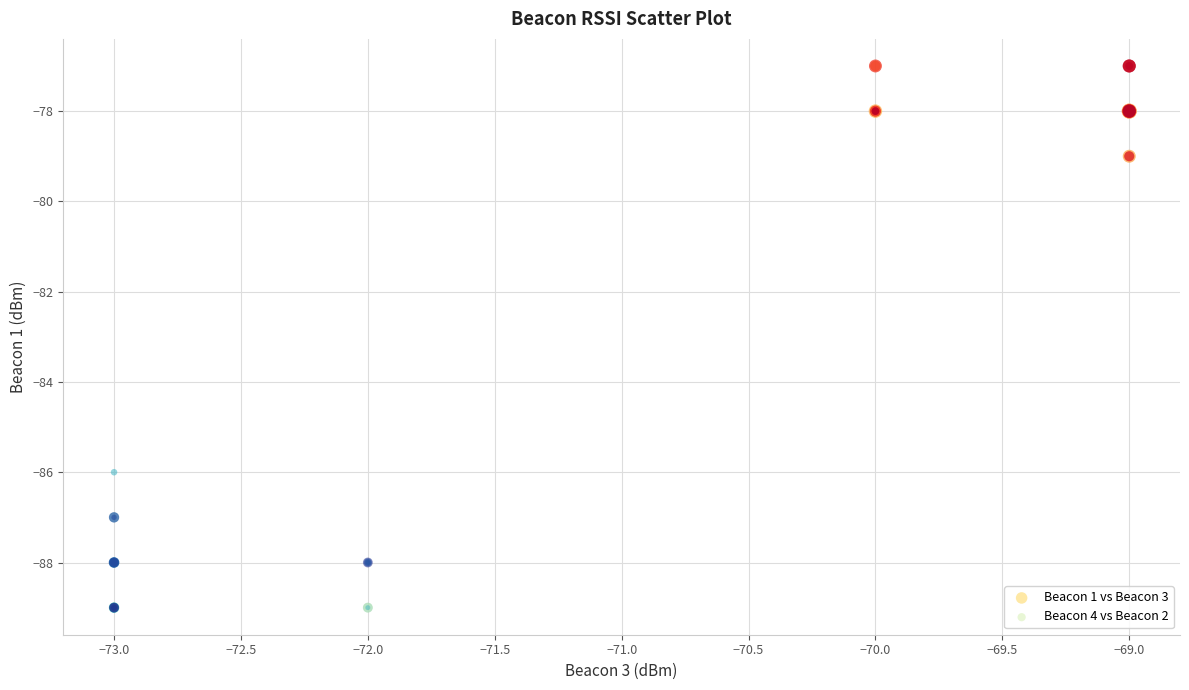

What are all the series names shown in the legend?

Beacon 1 vs Beacon 3, Beacon 4 vs Beacon 2